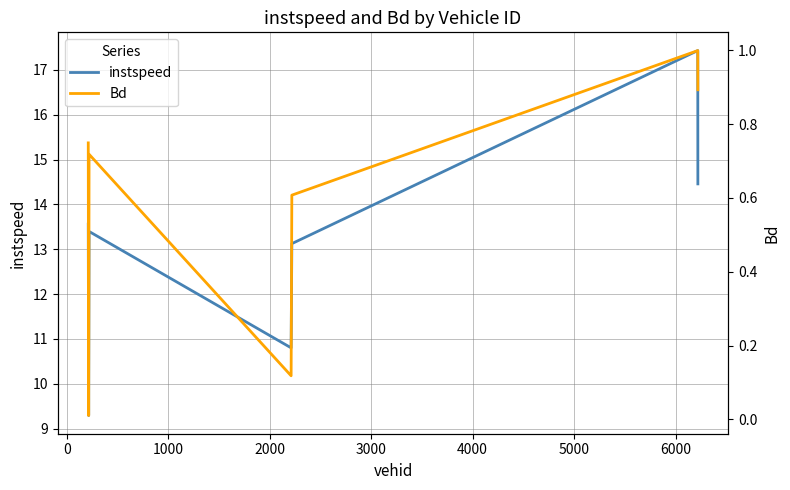

True or false: instspeed has more than 0 points higher than both neighbors.

True